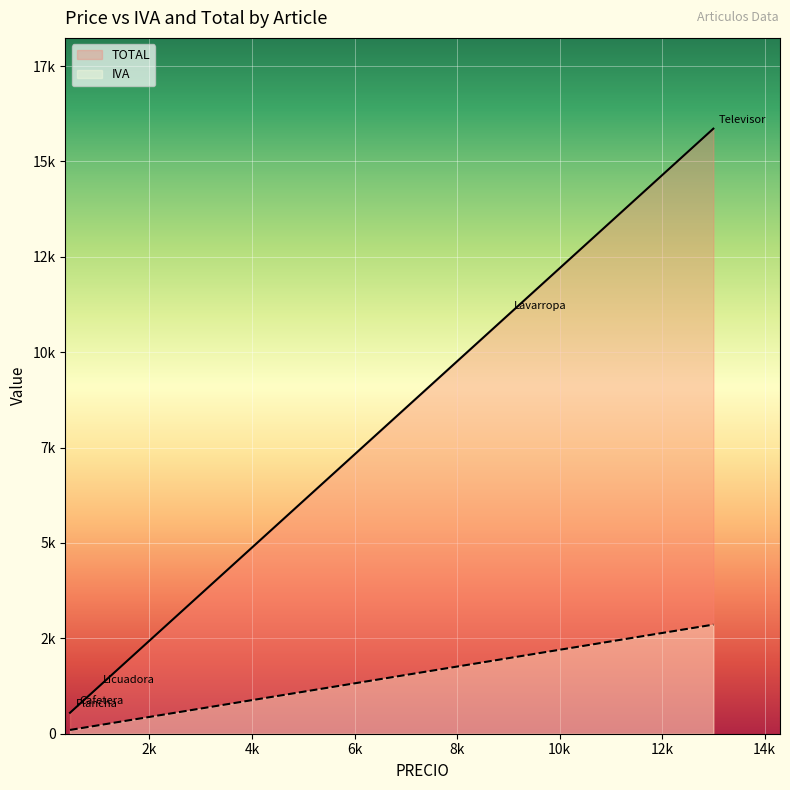

What is the sum of all IVA values?

5269.0